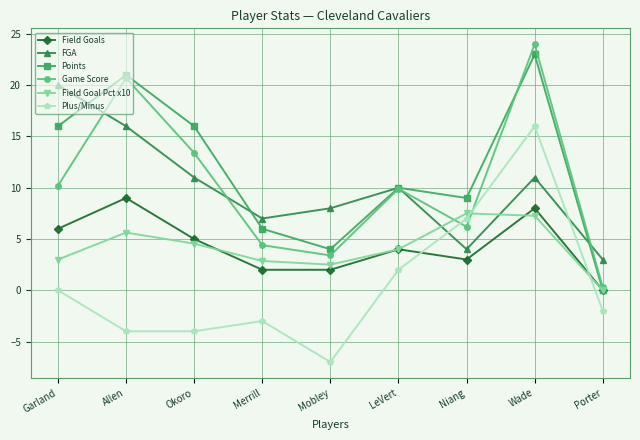

Between LeVert and Wade, which series saw the biggest shift?

Game Score